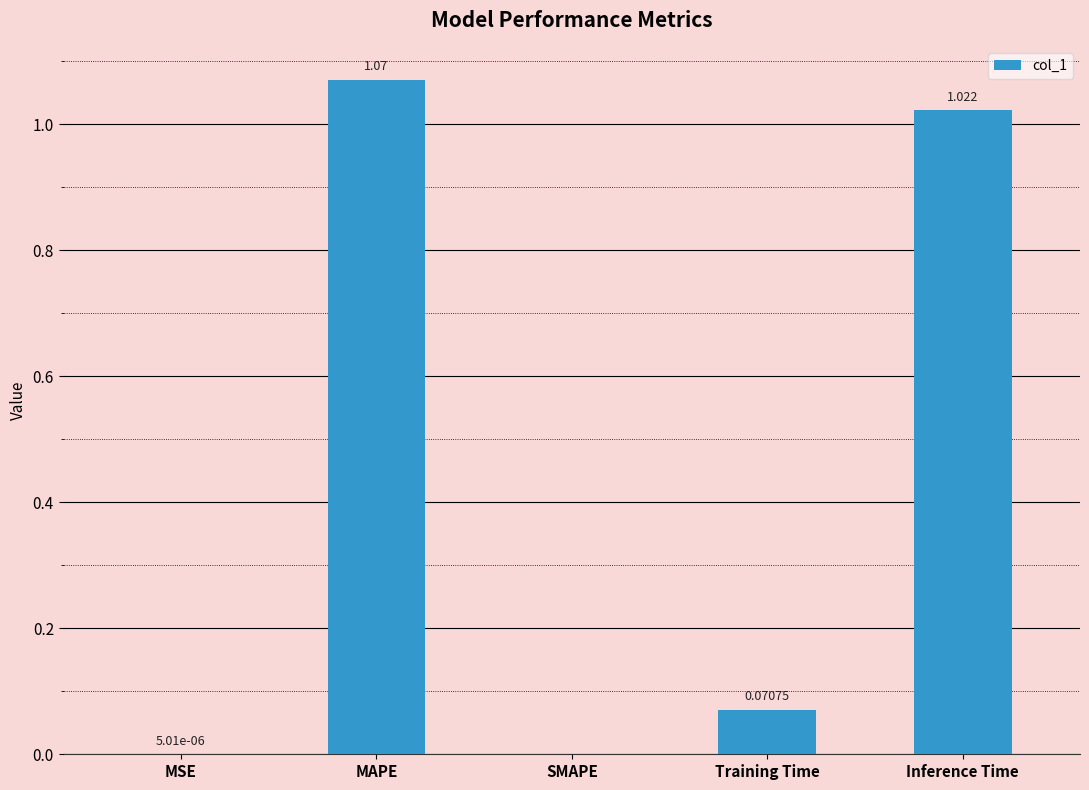

Which label corresponds to the largest value in the chart?

MAPE